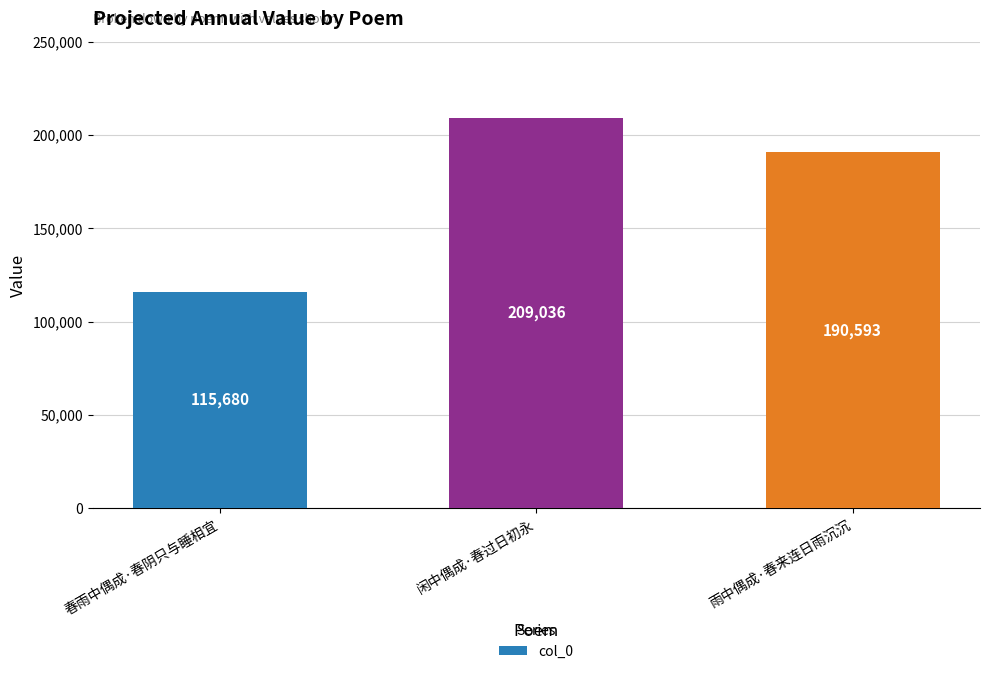

What is the minimum value shown in the chart?

115680